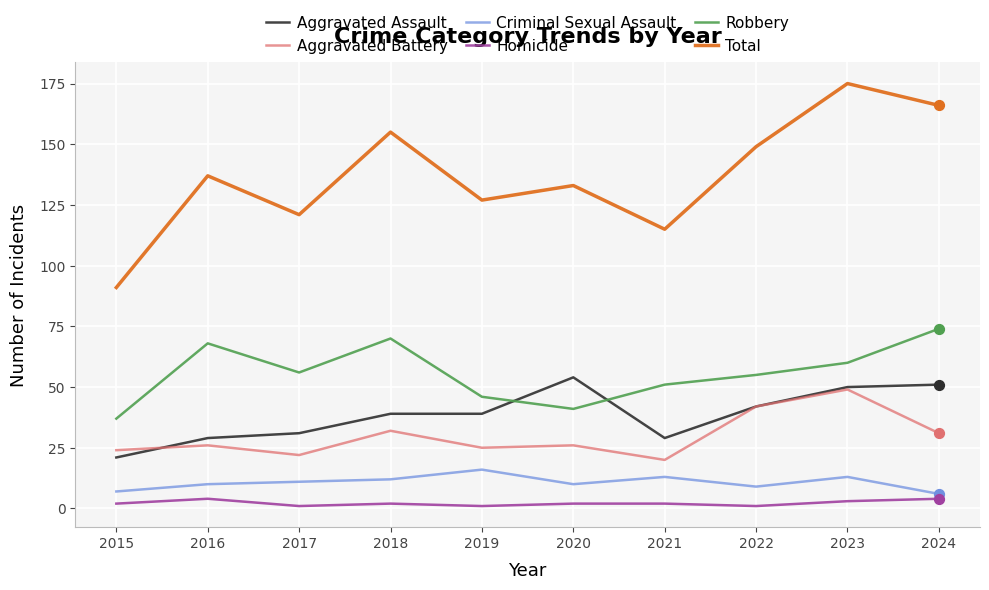

At how many categories does at least one series exceed 35?

10